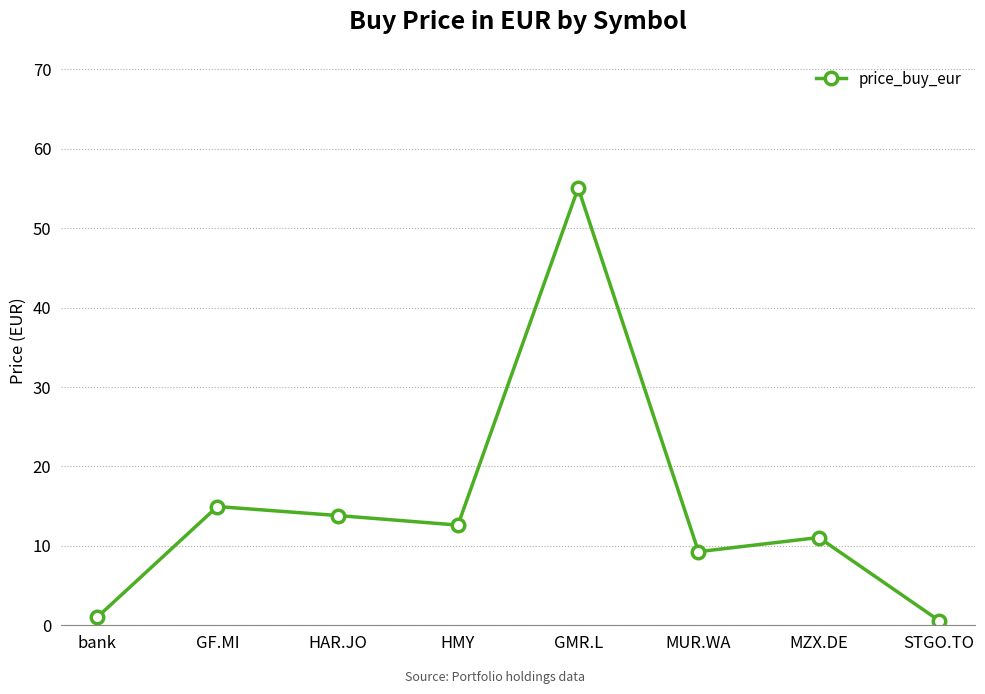

What is the change in value from HAR.JO to MZX.DE?

-2.8